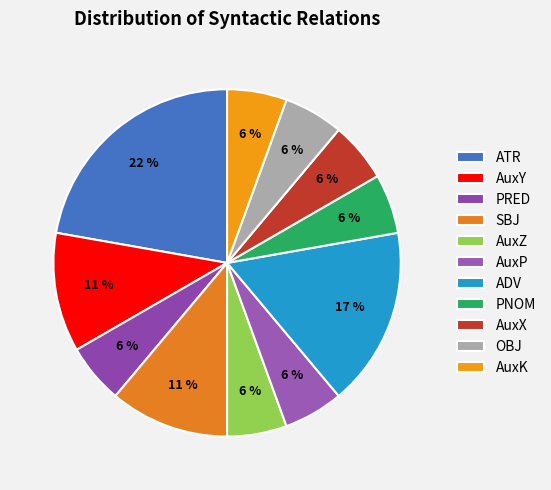

Count the number of slices in the pie.

11